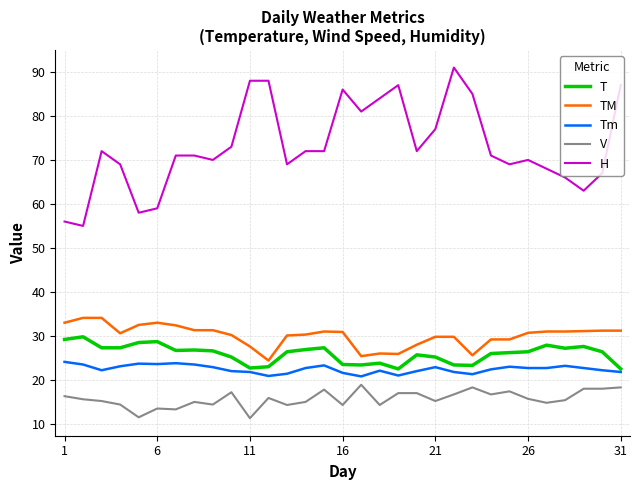

Which series has the largest total across all categories?

H